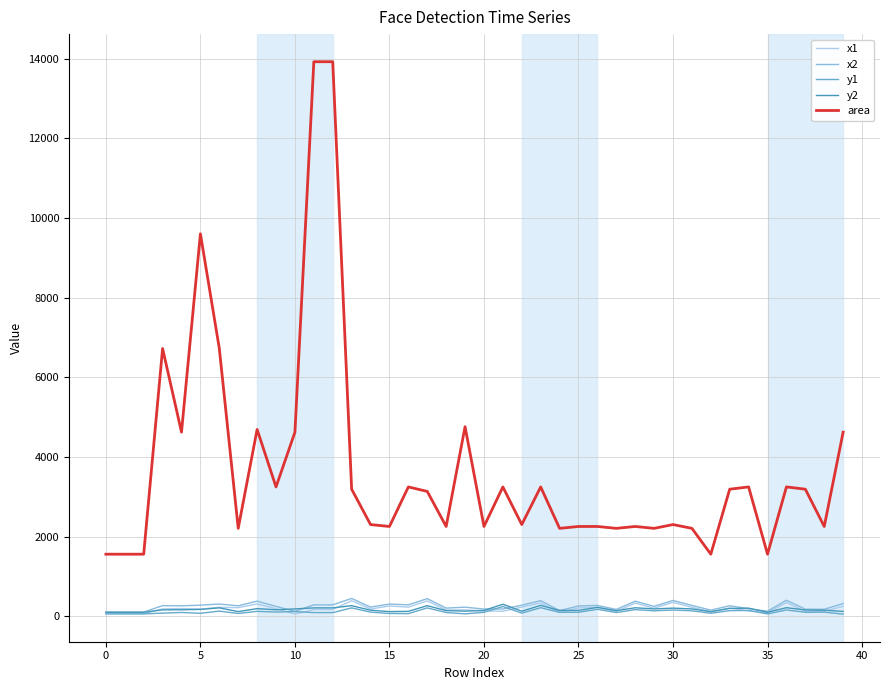

True or false: area and y2 intersect in this chart.

False